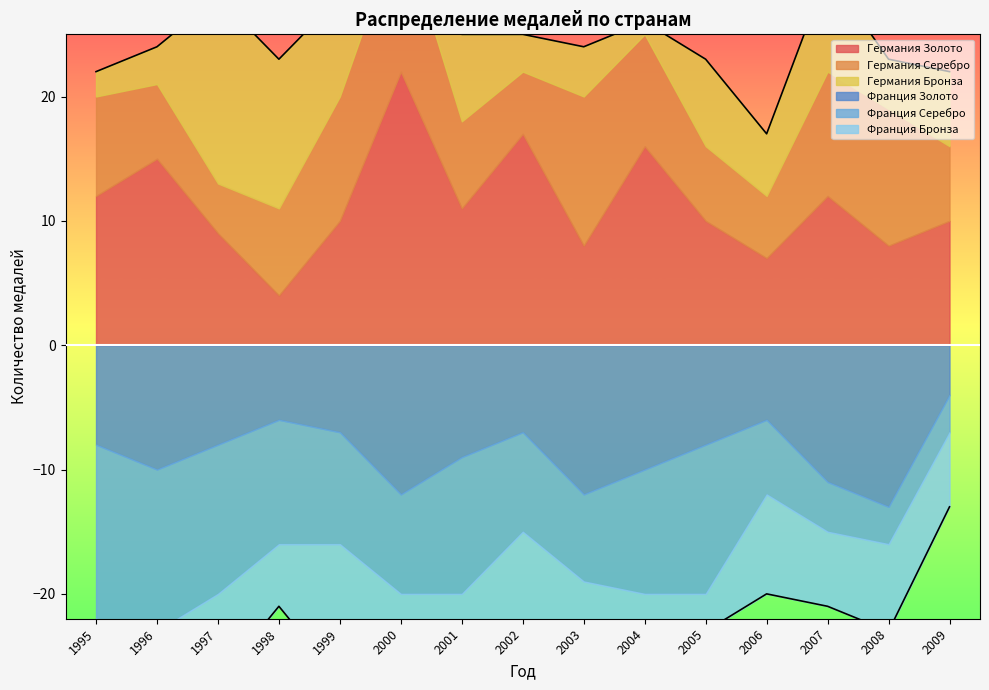

At 1995, list the series in order from largest to smallest.

Германия Золото, Германия Серебро, Германия Бронза, Франция Бронза, Франция Золото, Франция Серебро